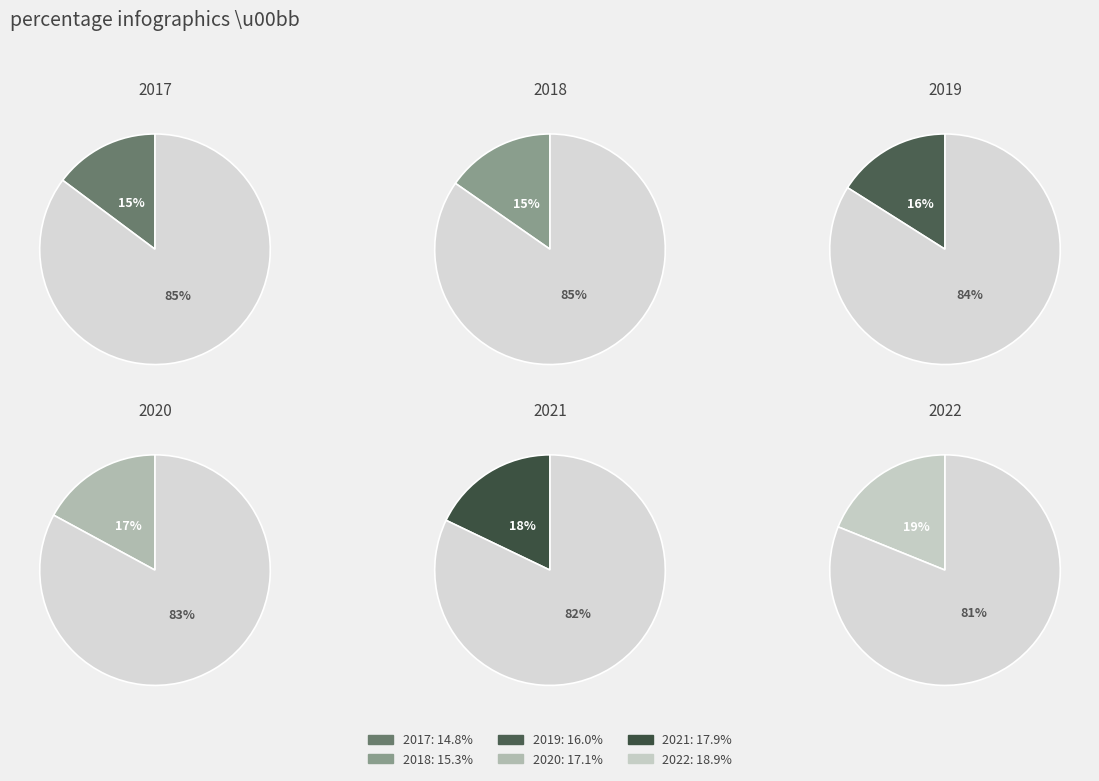

How many segments does this pie chart have?

6